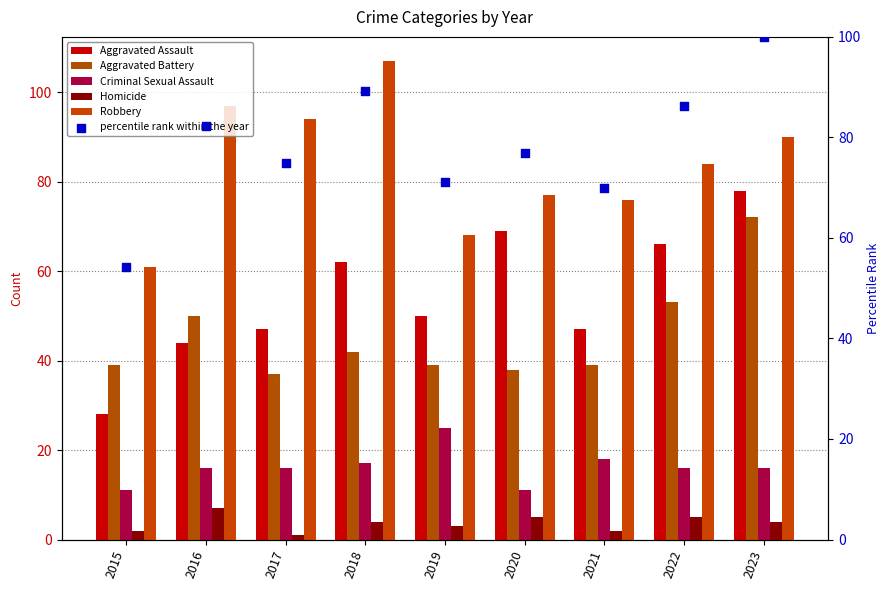

What is the total value across all series at 2021?

252.0